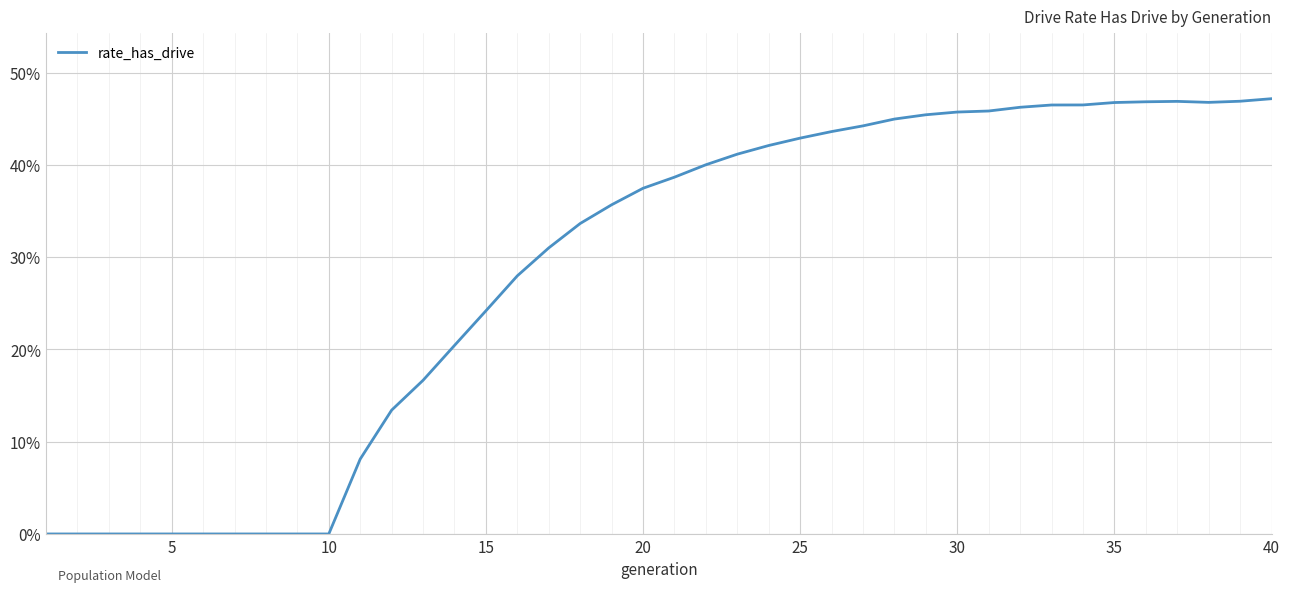

Reading right to left, list all the values displayed in this chart.

0.5	0.5	0.5	0.5	0.5	0.5	0.5	0.5	0.5	0.5	0.5	0.5	0.4	0.4	0.4	0.4	0.4	0.4	0.4	0.4	0.4	0.4	0.3	0.3	0.3	0.2	0.2	0.2	0.1	0.1	0.0	0.0	0.0	0.0	0.0	0.0	0.0	0.0	0.0	0.0